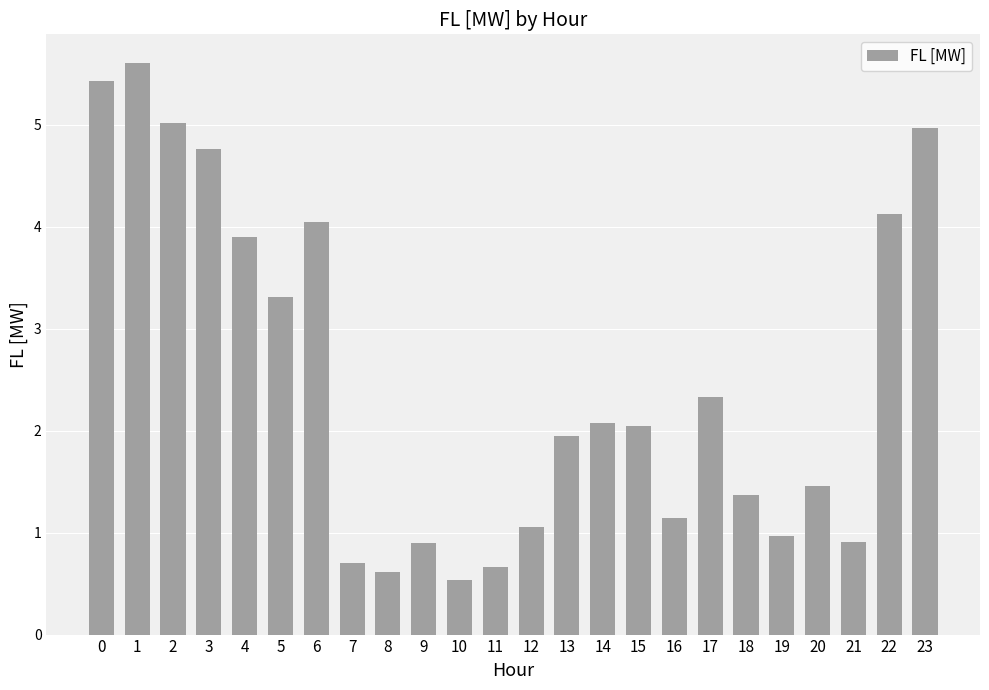

What is the difference between the maximum and minimum values?

5.1